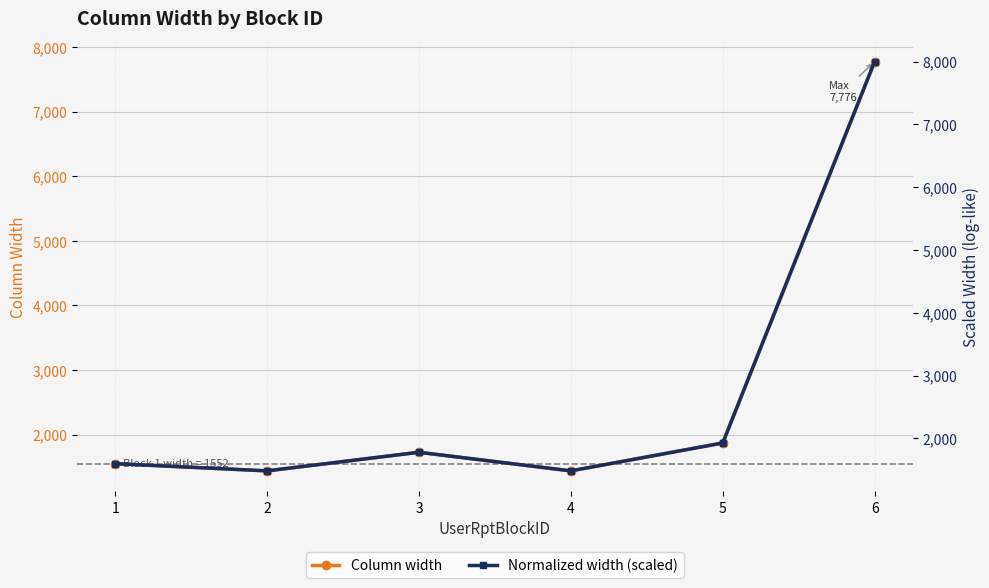

Reading left to right, transcribe all the data shown in this chart.

Column width: 1552.0	1440.0	1728.0	1440.0	1872.0	7776.0
Normalized width (scaled): 1596.7	1481.5	1777.8	1481.5	1925.9	8000.0